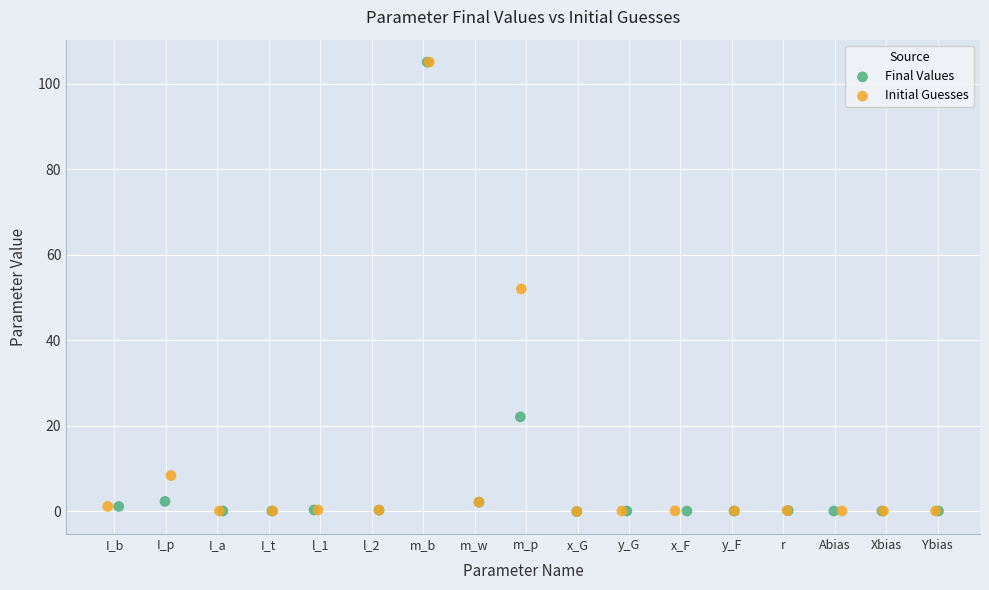

What are all the series names shown in the legend?

Final Values, Initial Guesses